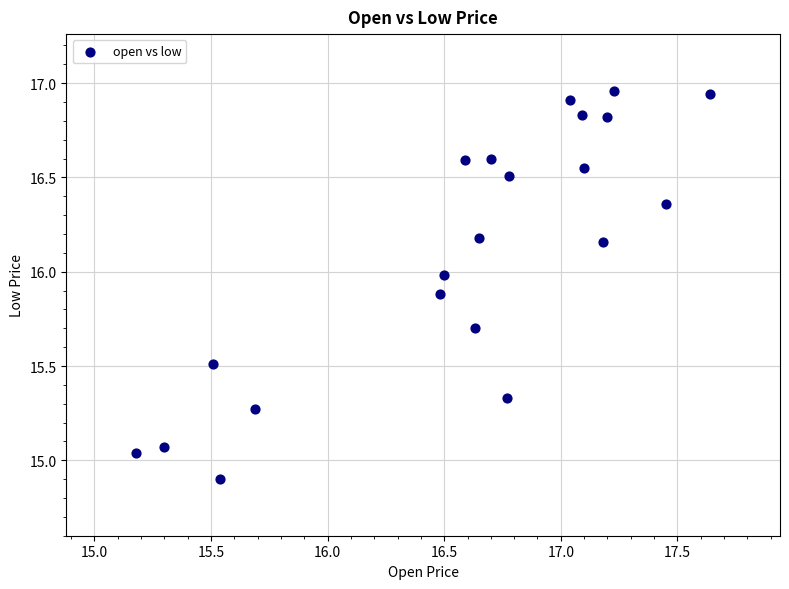

What is the range of Y values (max minus min)?

2.1